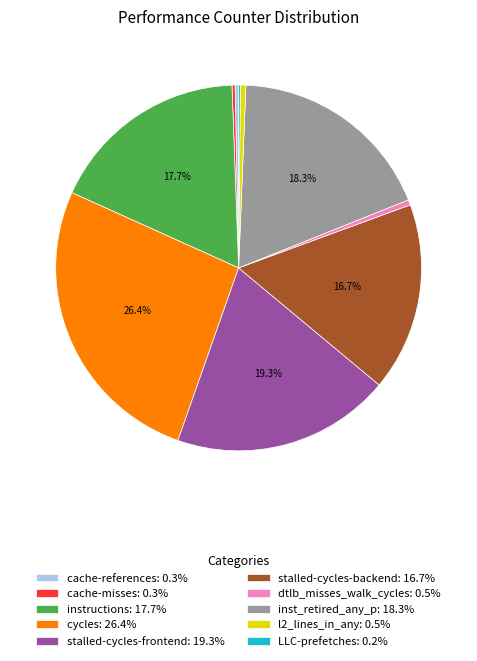

To the nearest percent, what is the difference between the largest and smallest slice percentages?

26%